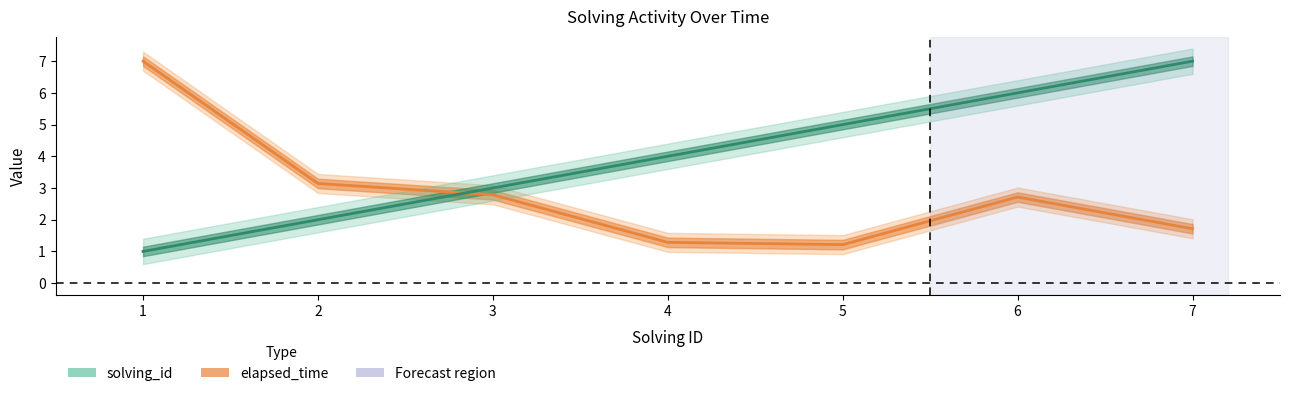

What is the approximate value of elapsed_time at 1?

7.0